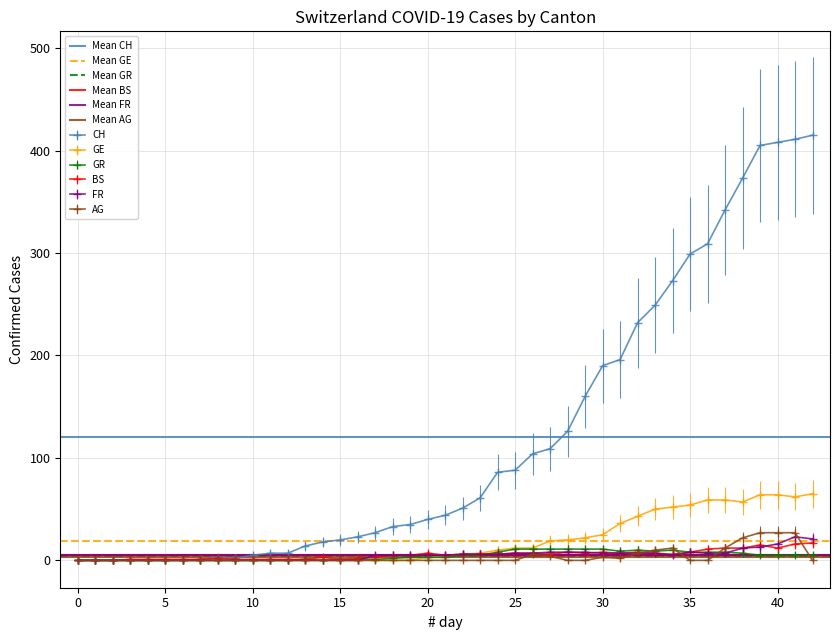

True or false: GR has more than 0 points higher than both neighbors.

True